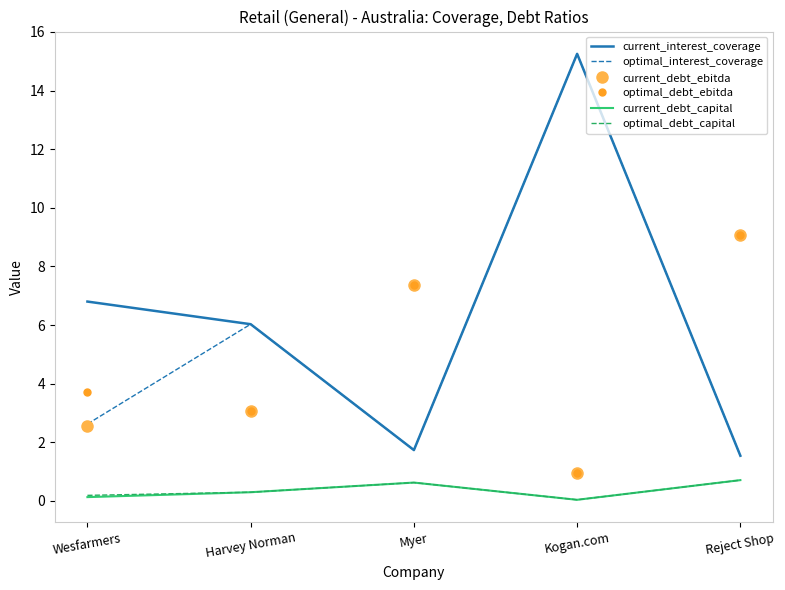

True or false: current_interest_coverage and current_debt_capital intersect in this chart.

False